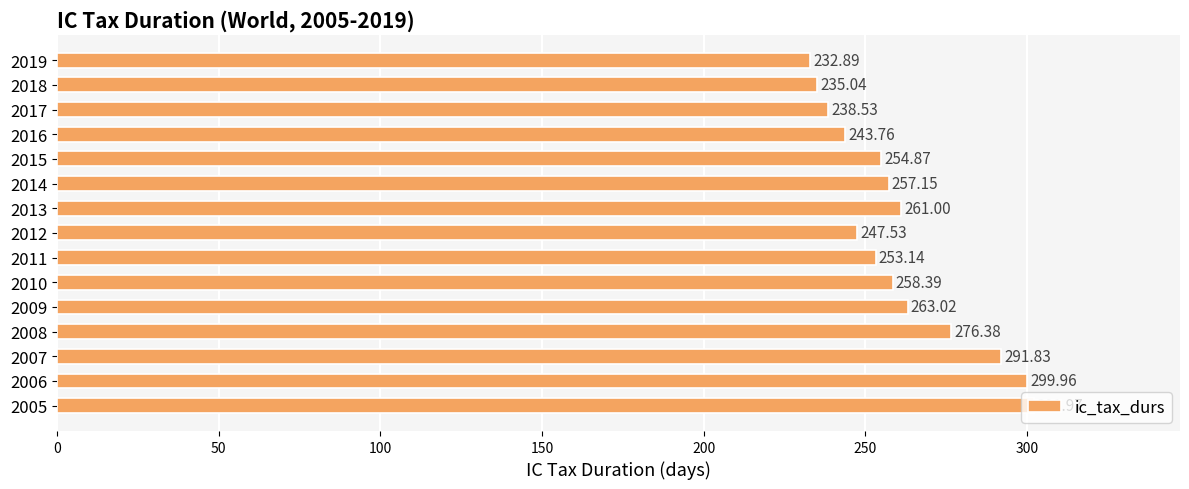

What is the difference between the maximum and second lowest values?

66.9